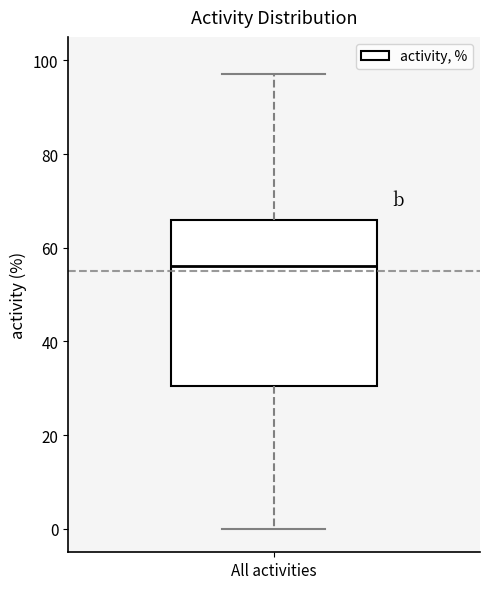

Transcribe this box plot: give where the median line is, the range the box spans, and where the two whiskers end, as read against the y-axis. The values are not printed on the chart, so give them approximately, as read against the axis.

median 56, box 30 to 66, whiskers 0 to 98